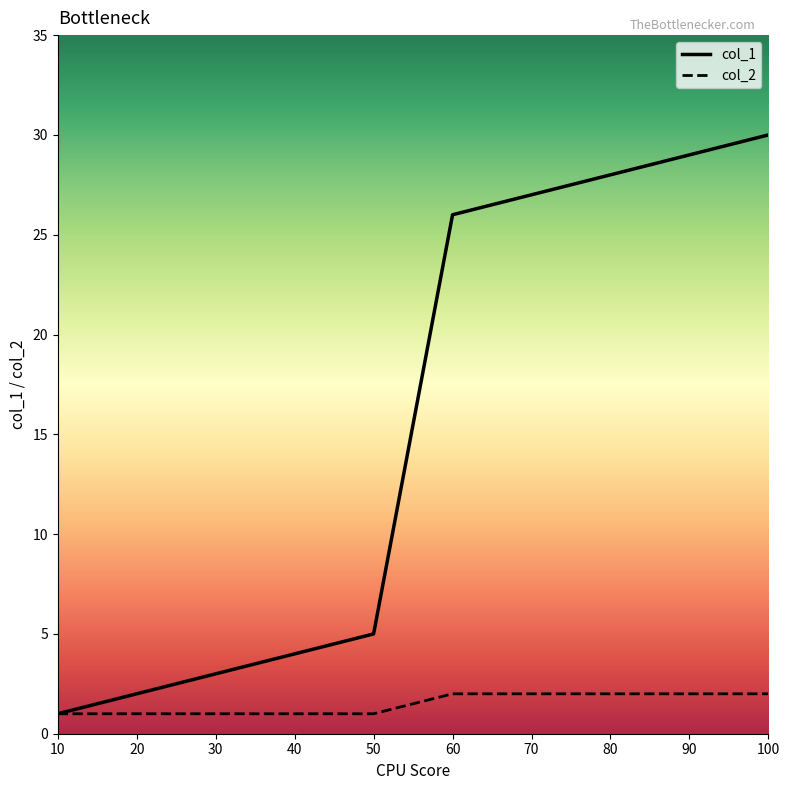

At 40, list the series in order from largest to smallest.

col_1, col_2